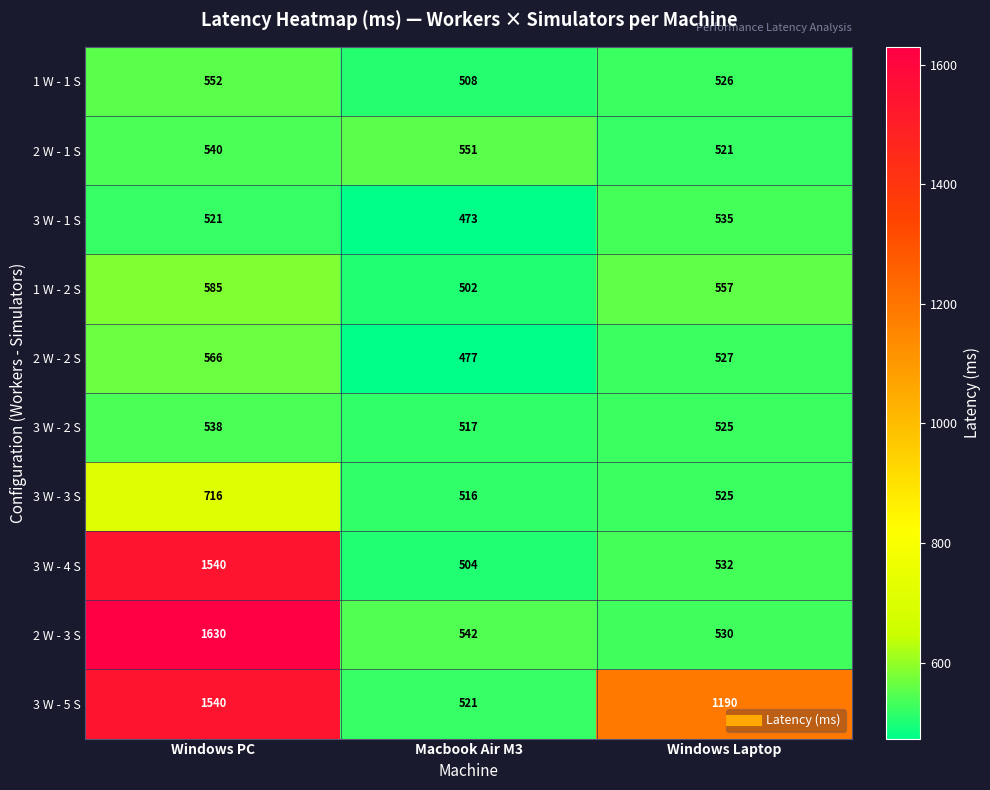

At how many categories does at least one series exceed 1204?

1